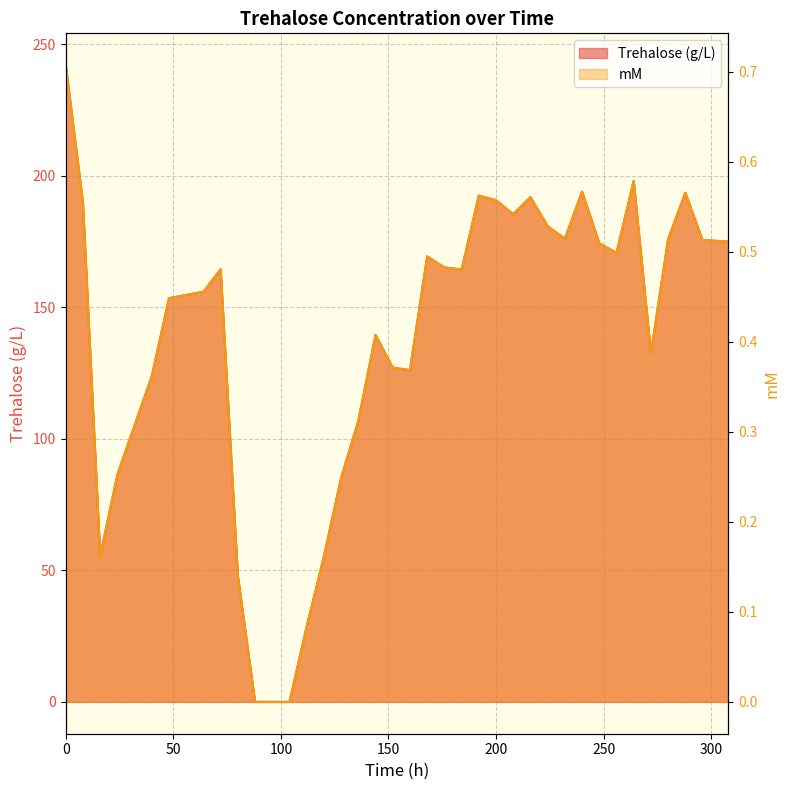

What is the maximum value shown in the chart?

242.0